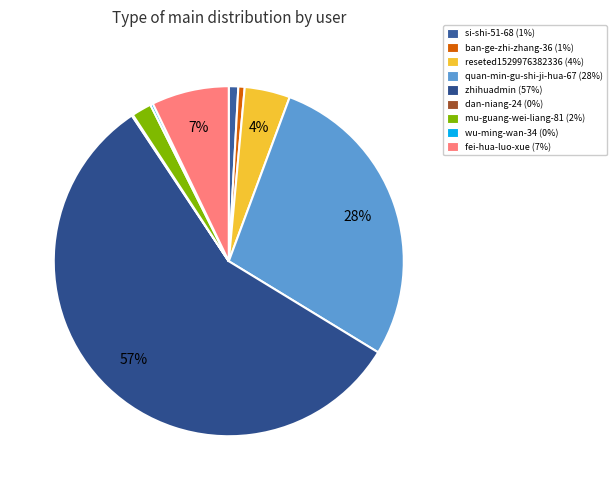

What is the ratio of the value at mu-guang-wei-liang-81 to the value at fei-hua-luo-xue?

0.3